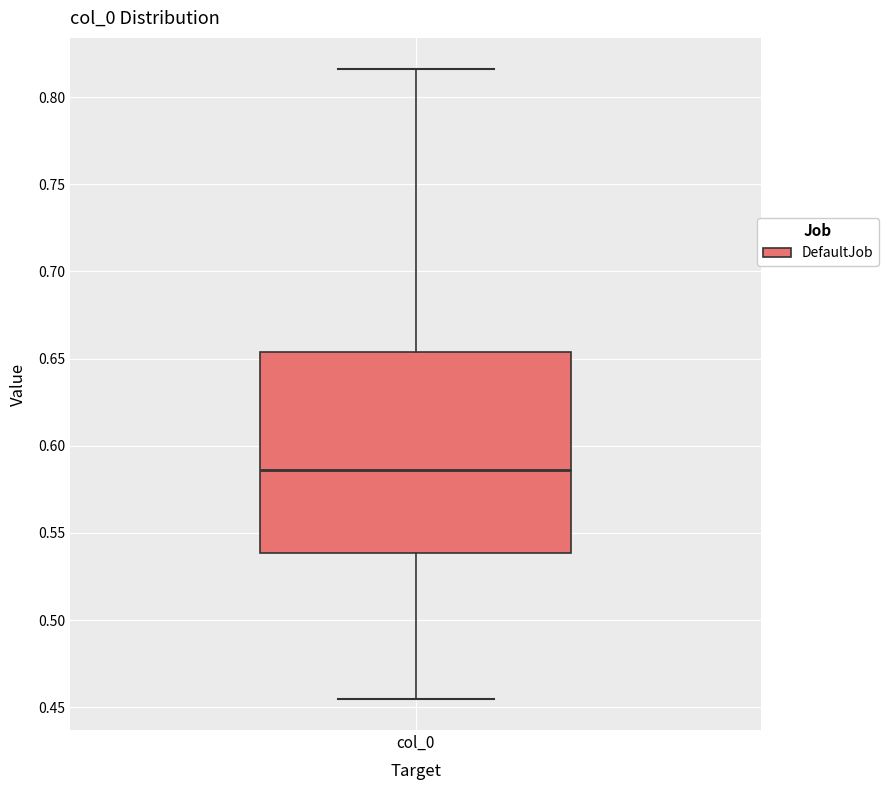

Read this box plot against the y-axis: the position of the median line, the range covered by the box, and the ends of both whiskers. The values are not printed on the chart, so give them approximately, as read against the axis.

median 0.585, box 0.540 to 0.655, whiskers 0.455 to 0.815